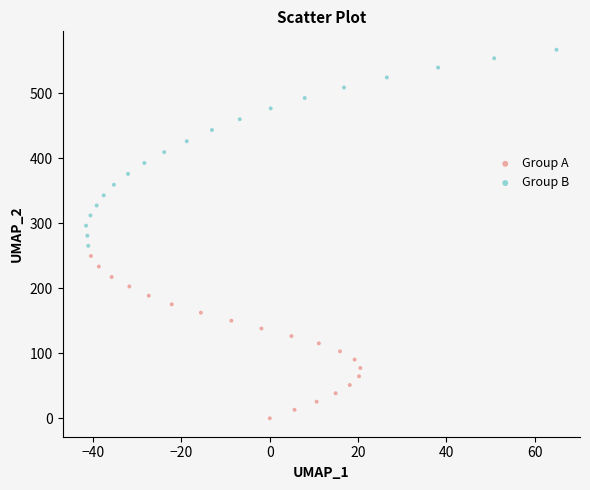

Which series reaches the maximum Y coordinate?

Group B